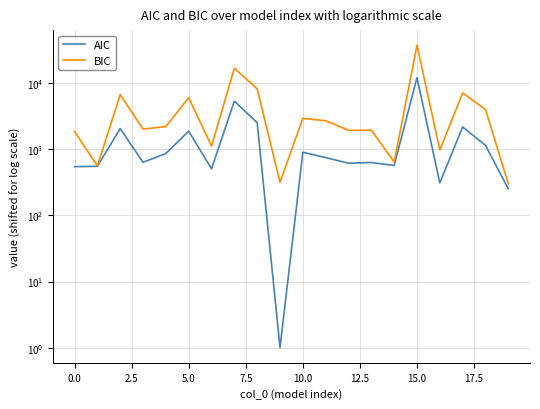

What is the sum of the BIC values at −2.5 and 16?

2829.8